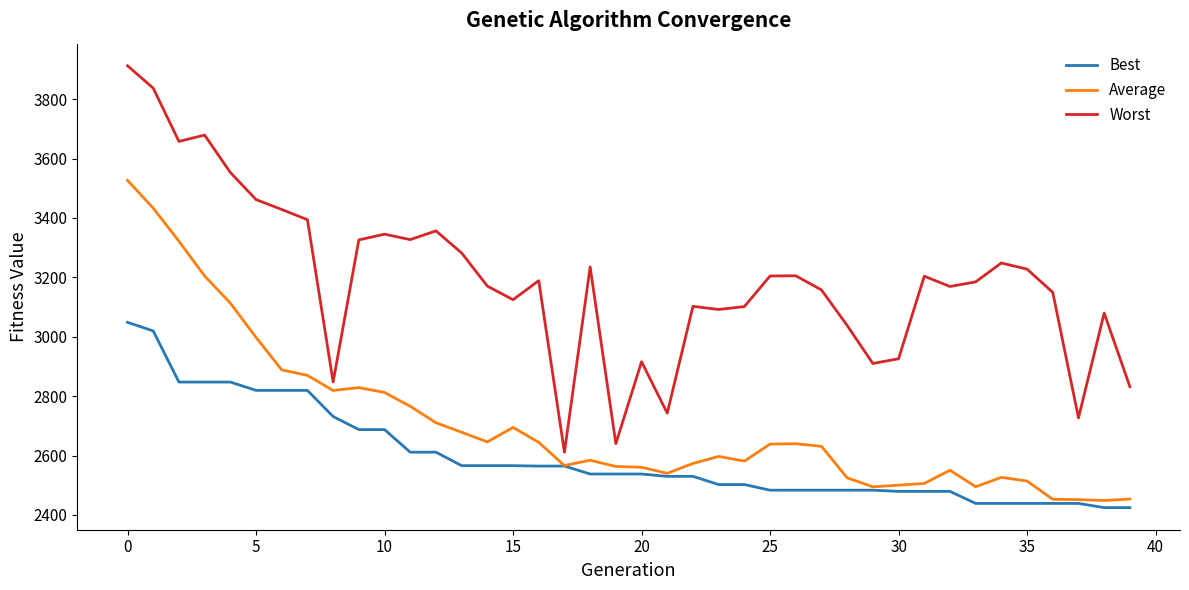

Which series has the widest spread of values?

Worst